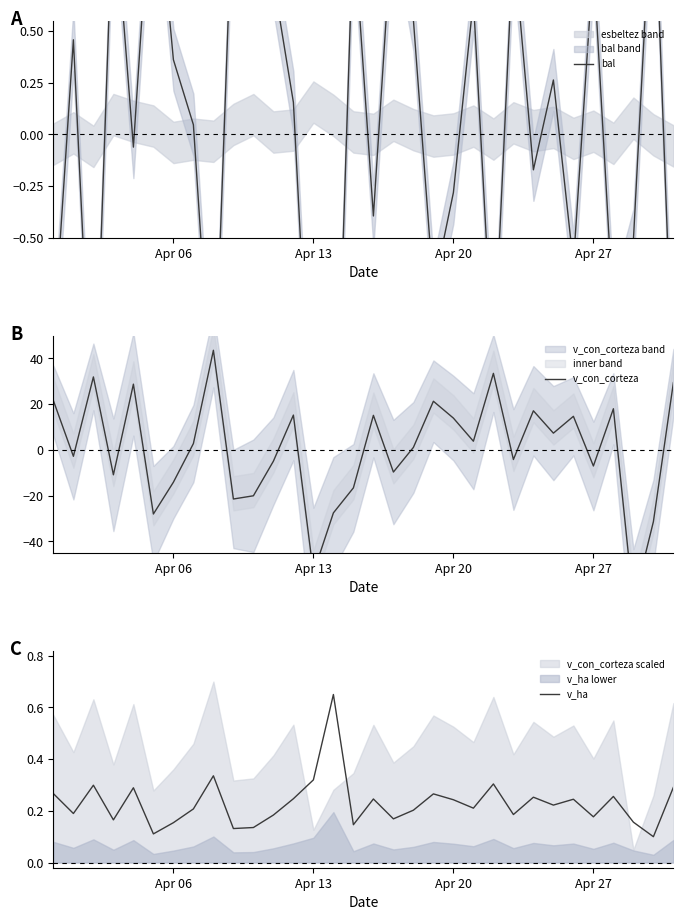

What is the value of the v_ha point at the 2nd from the left?

0.2